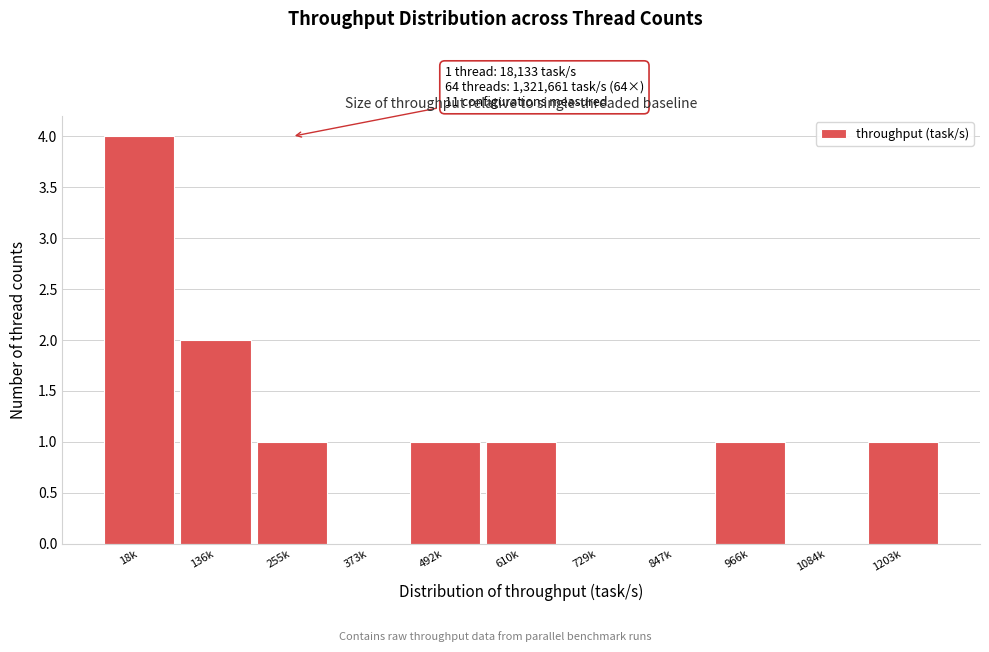

Reading left to right, list all the values displayed in this chart.

18k=4	136k=2	255k=1	373k=0	492k=1	610k=1	729k=0	847k=0	966k=1	1084k=0	1203k=1